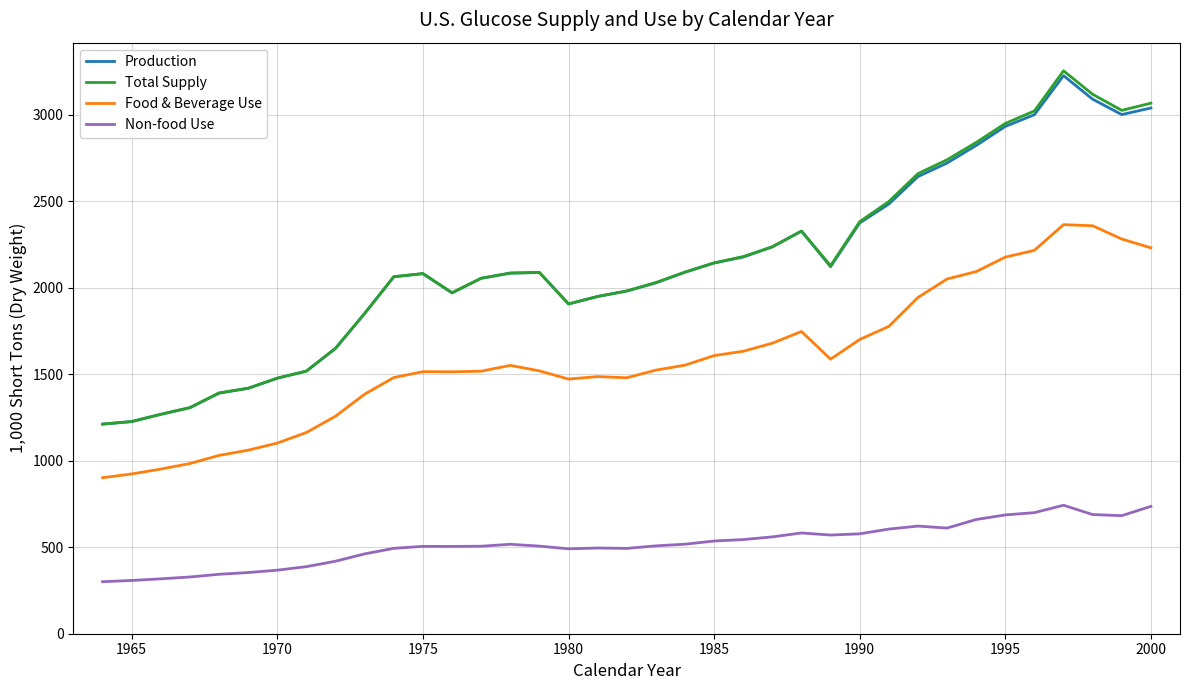

What is the maximum value shown in the chart?

3253.4